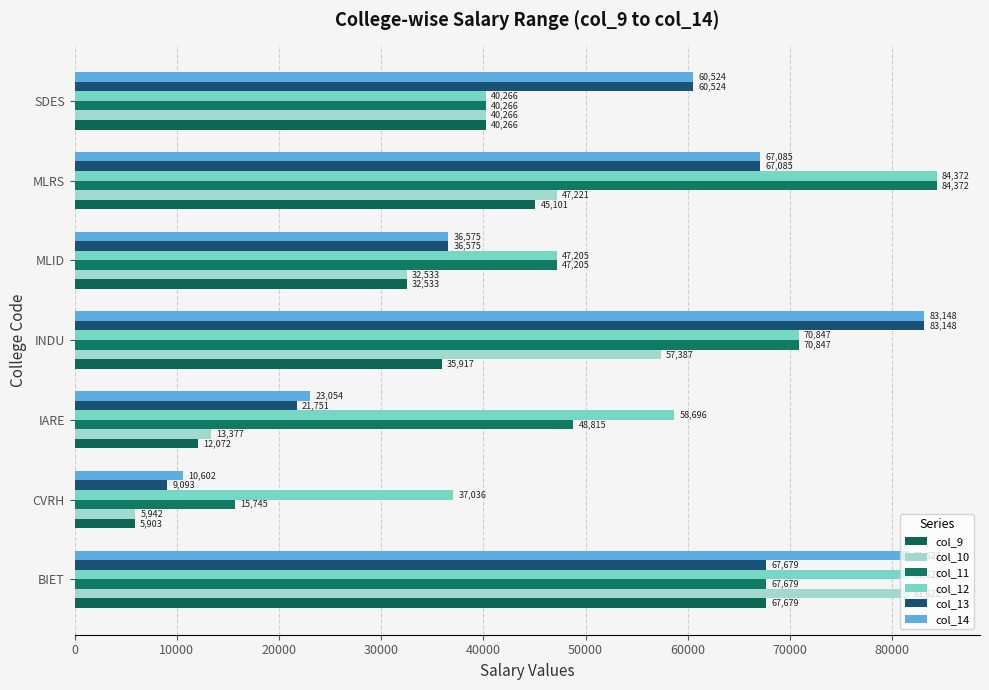

Which series has the widest spread of values?

col_10